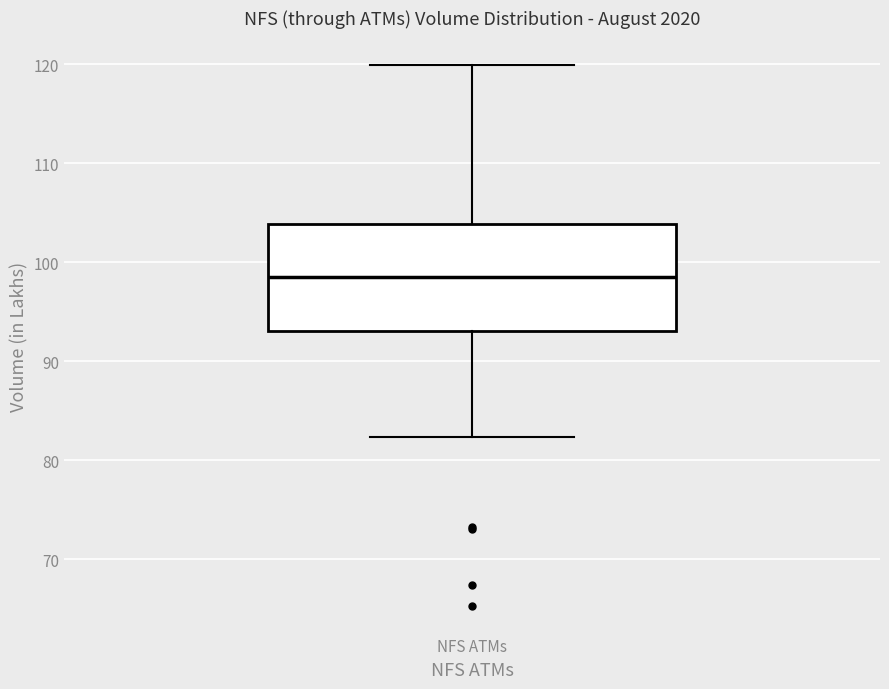

Read this box plot against the y-axis: the position of the median line, the range covered by the box, and the ends of both whiskers. The values are not printed on the chart, so give them approximately, as read against the axis.

median 99, box 93 to 104, whiskers 82 to 120